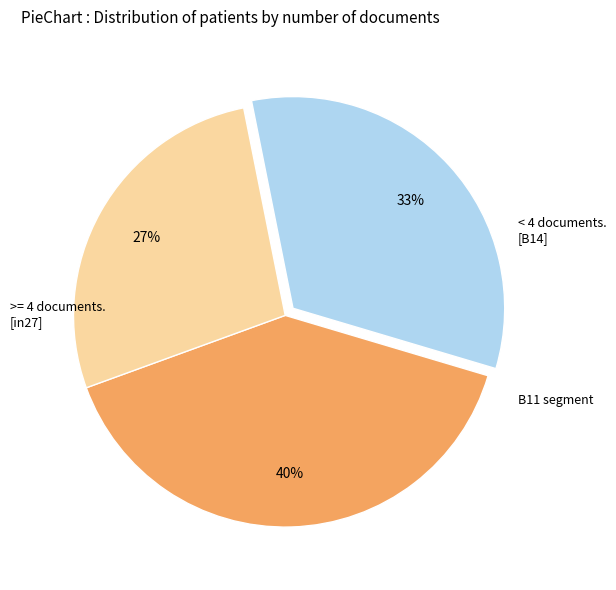

Is there a majority slice in this chart?

No